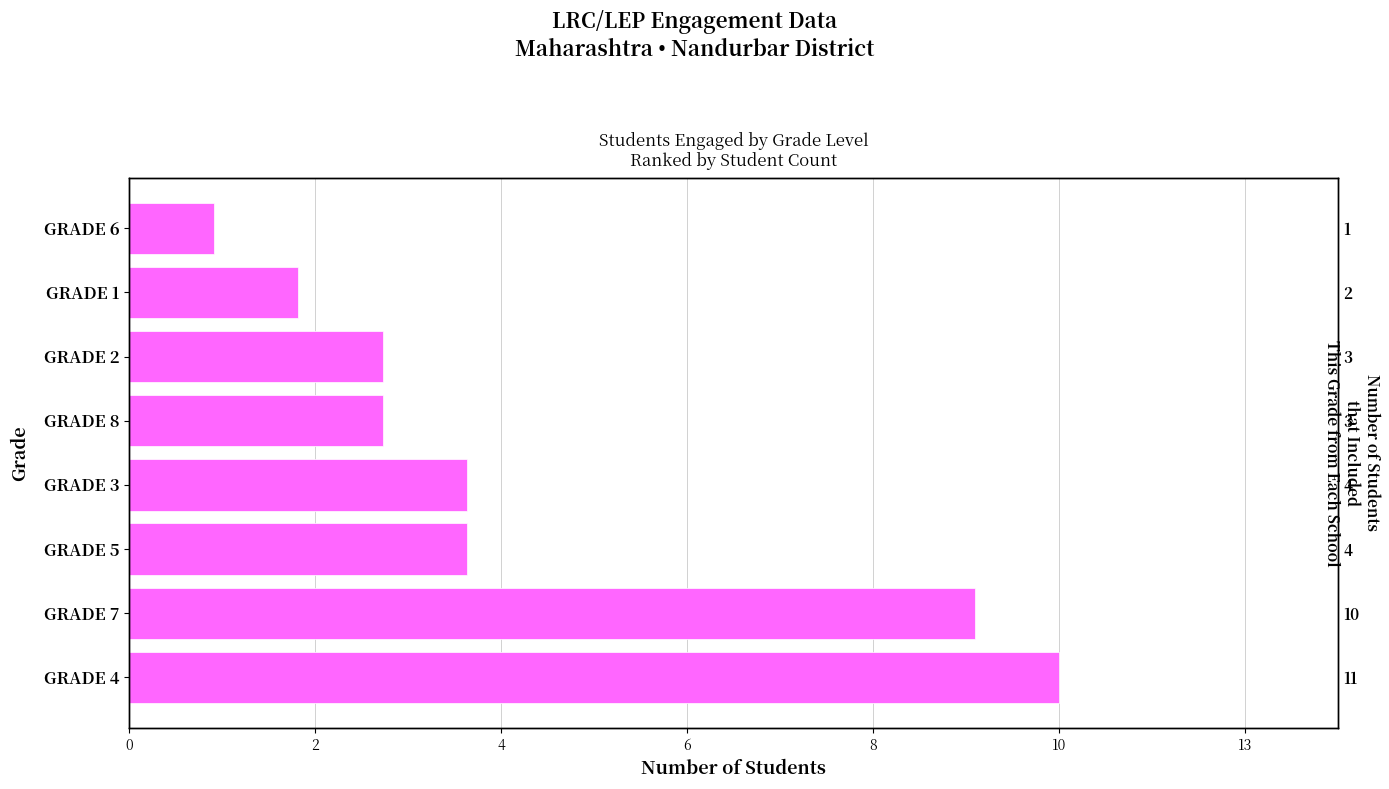

What is the average value?

5